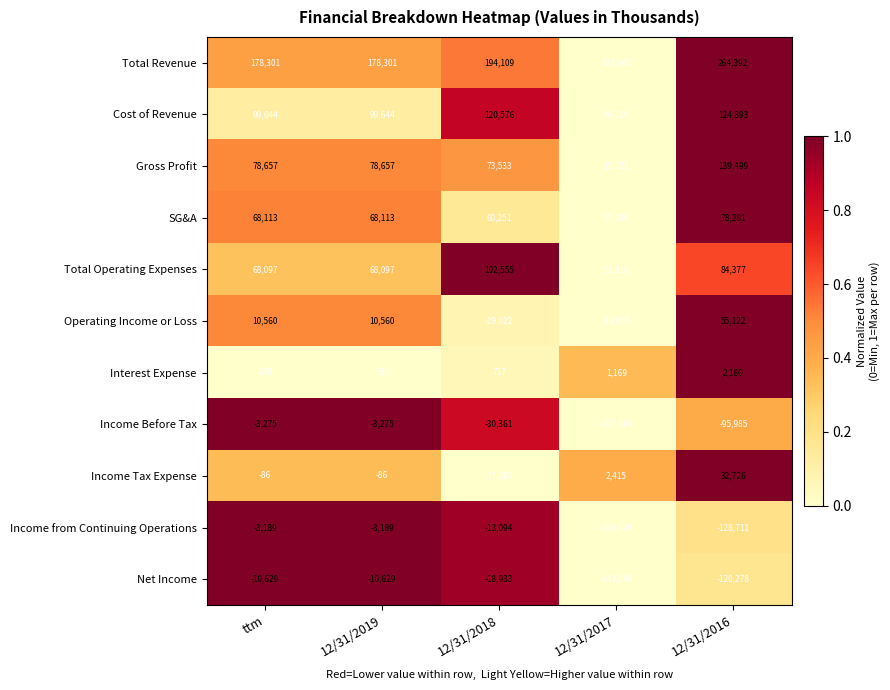

Rank the series by their maximum value, from highest to lowest.

Total Revenue, Gross Profit, Cost of Revenue, Total Operating Expenses, SG&A, Operating Income or Loss, Income Tax Expense, Interest Expense, Income from Continuing Operations, Income Before Tax, Net Income